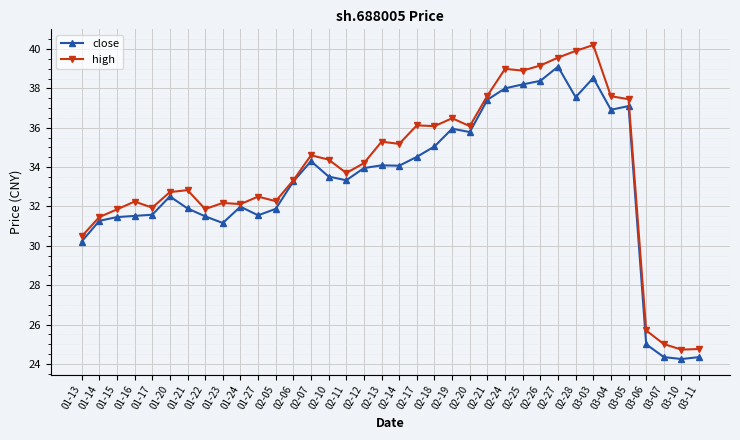

Rank the series at 01-21 from highest to lowest value.

high, close